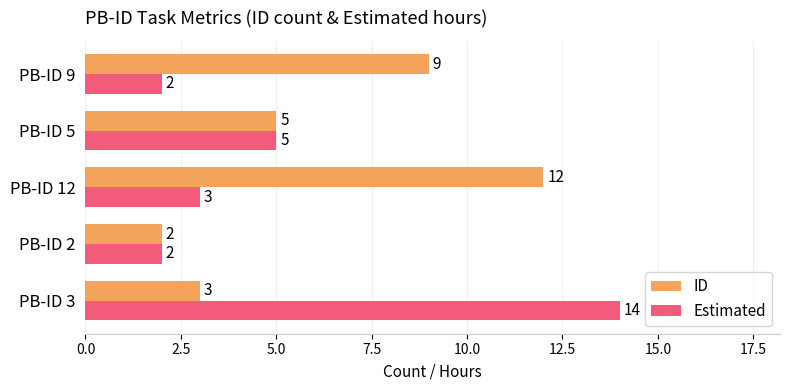

Is it true that Estimated equals 3 at PB-ID 2?

False